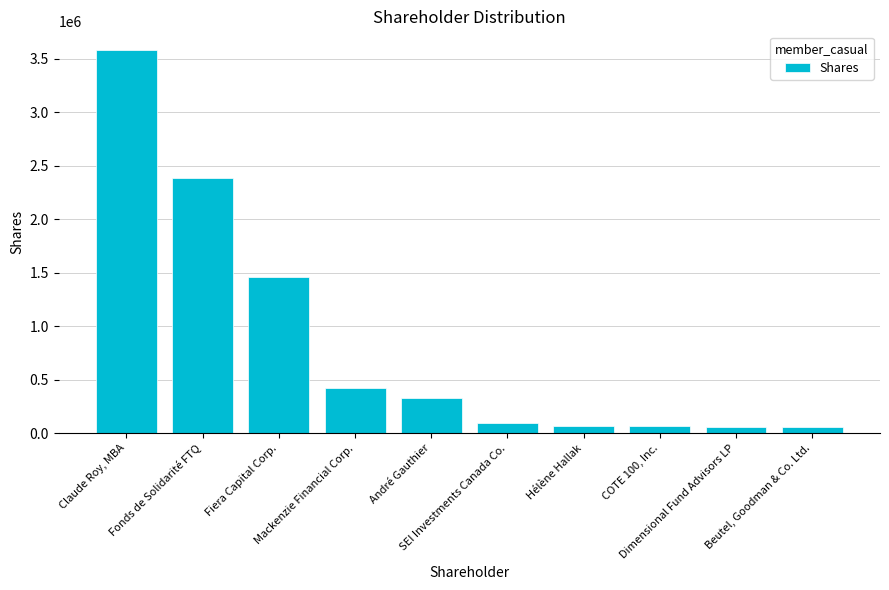

At which label is the value closest to 1816079?

Fiera Capital Corp.